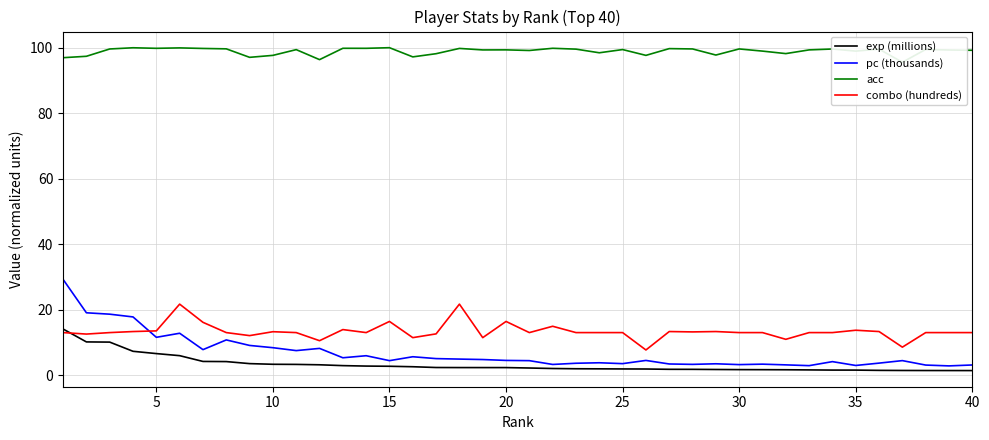

In acc, how many points are higher than both neighbors (excluding endpoints)?

14